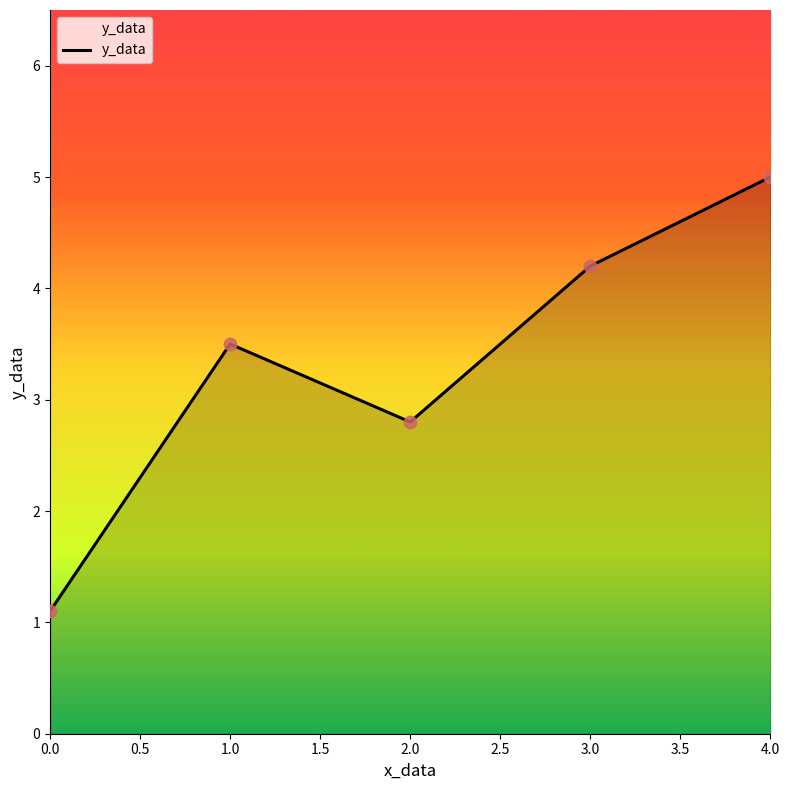

Approximately how many times larger is the value at 0.0 compared to 1.0?

0.3